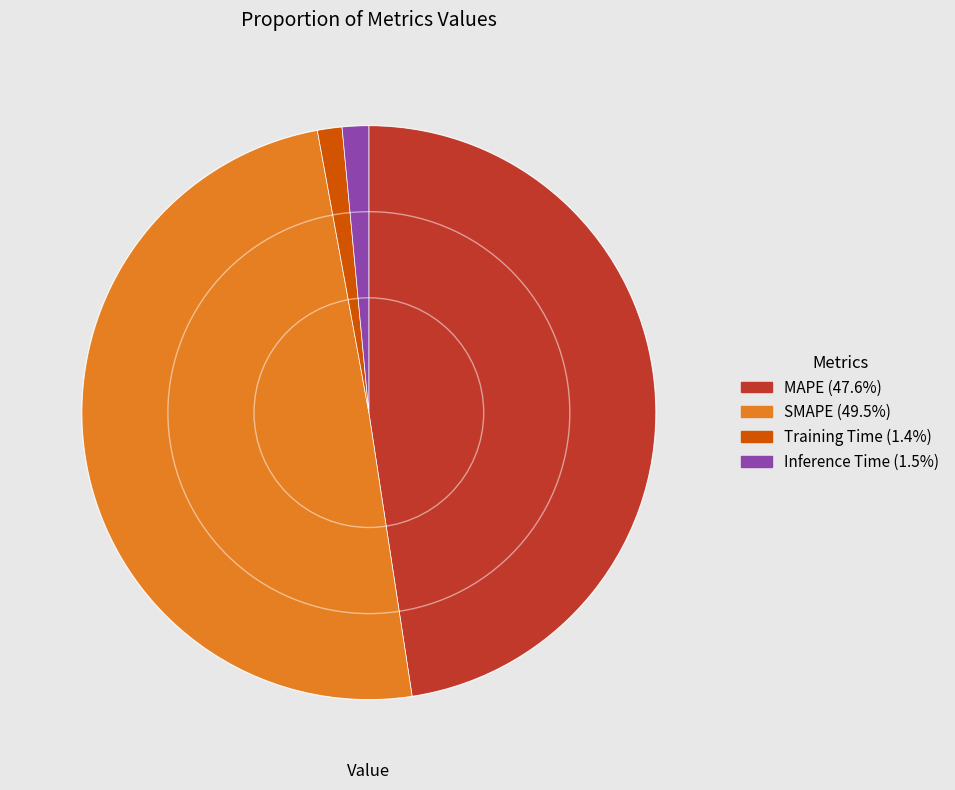

Is there a majority slice in this chart?

No